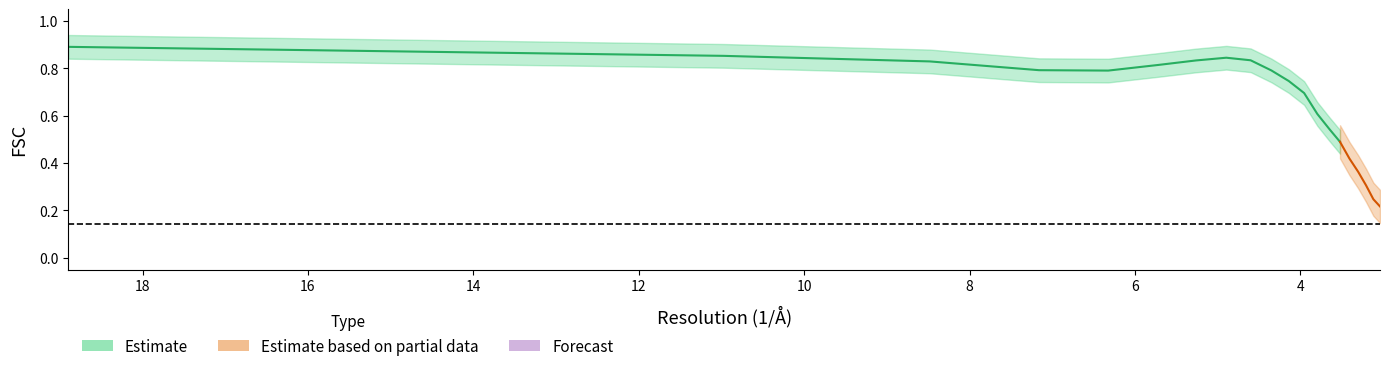

What is the difference between the values at 3.95593886065 and 6.32455532034?

0.1